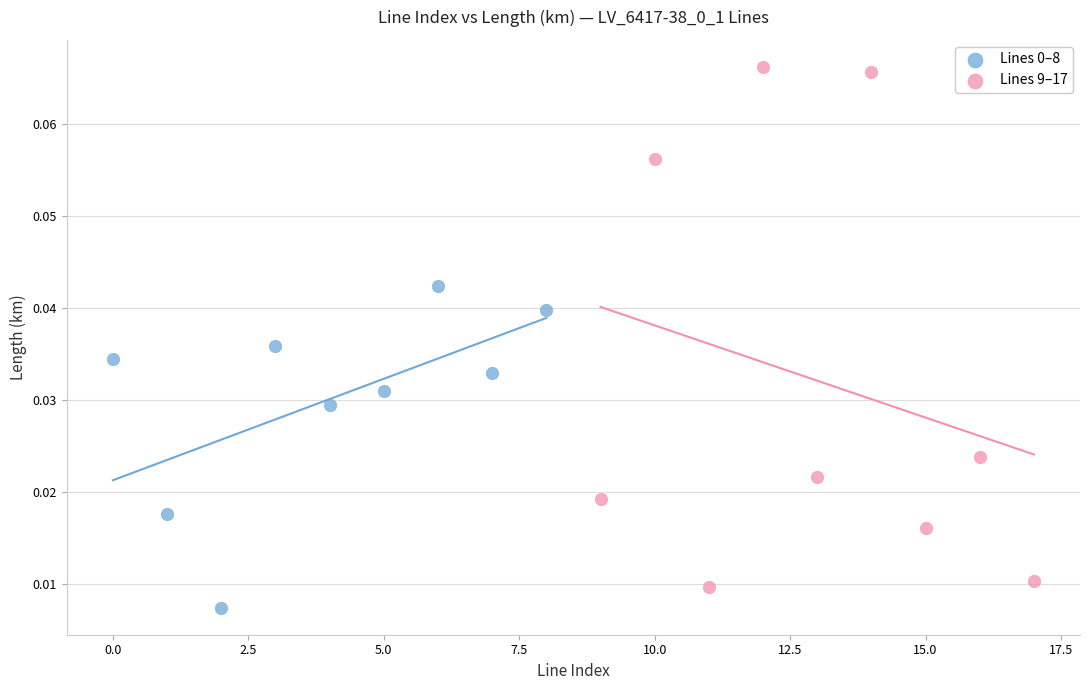

Which series reaches the maximum Y coordinate?

Lines 9–17